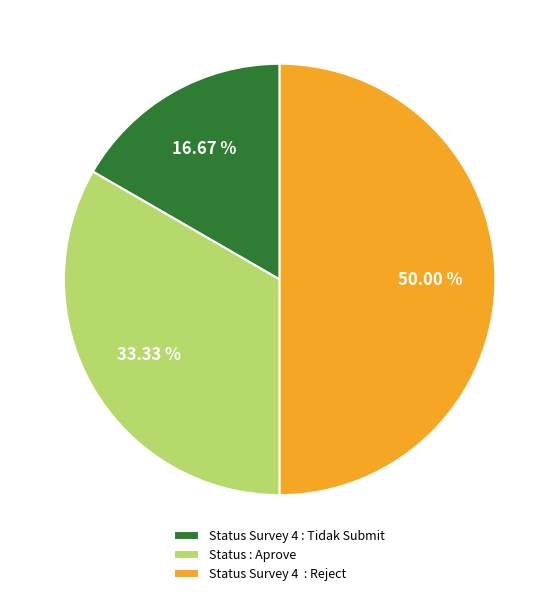

Rank the categories by value from lowest to highest.

Status Survey 4 : Tidak Submit, Status : Aprove, Status Survey 4 : Reject